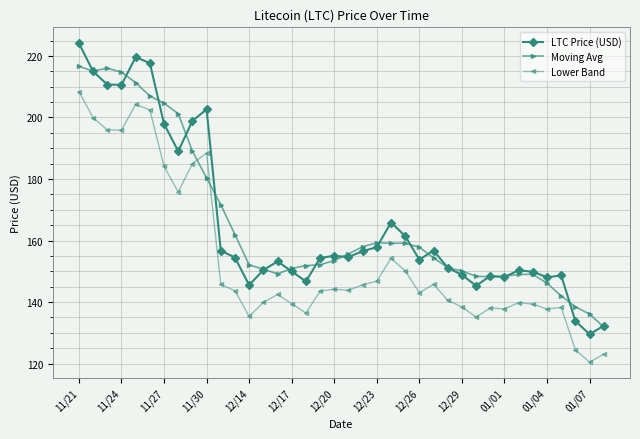

What is the maximum value shown in the chart?

224.1